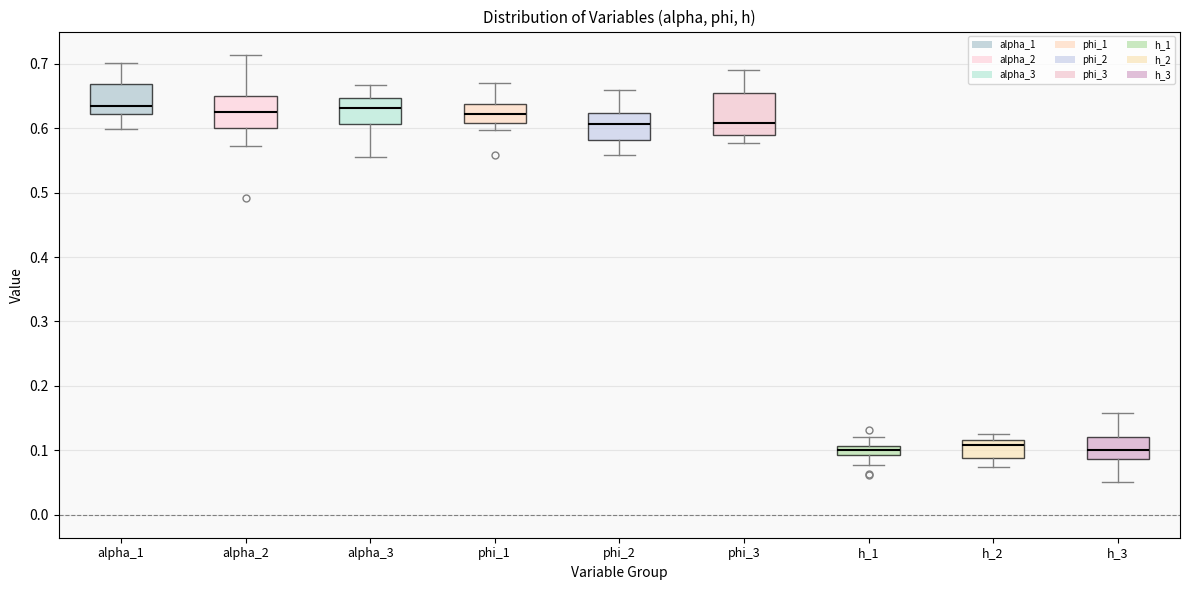

Where does the upper whisker of the box for alpha_3 end on the y-axis? The values are not printed on the chart, so give them approximately, as read against the axis.

0.67